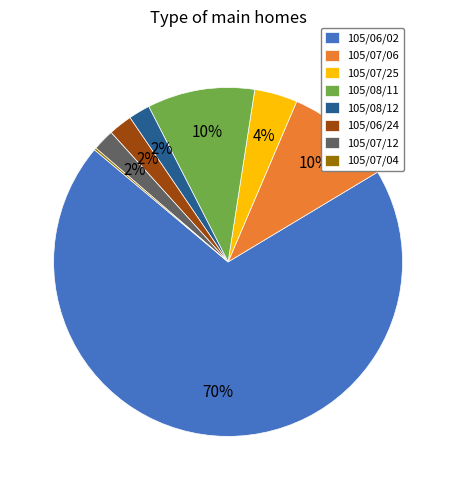

Do 105/07/12 and 105/08/11 together represent more than half of the pie?

No